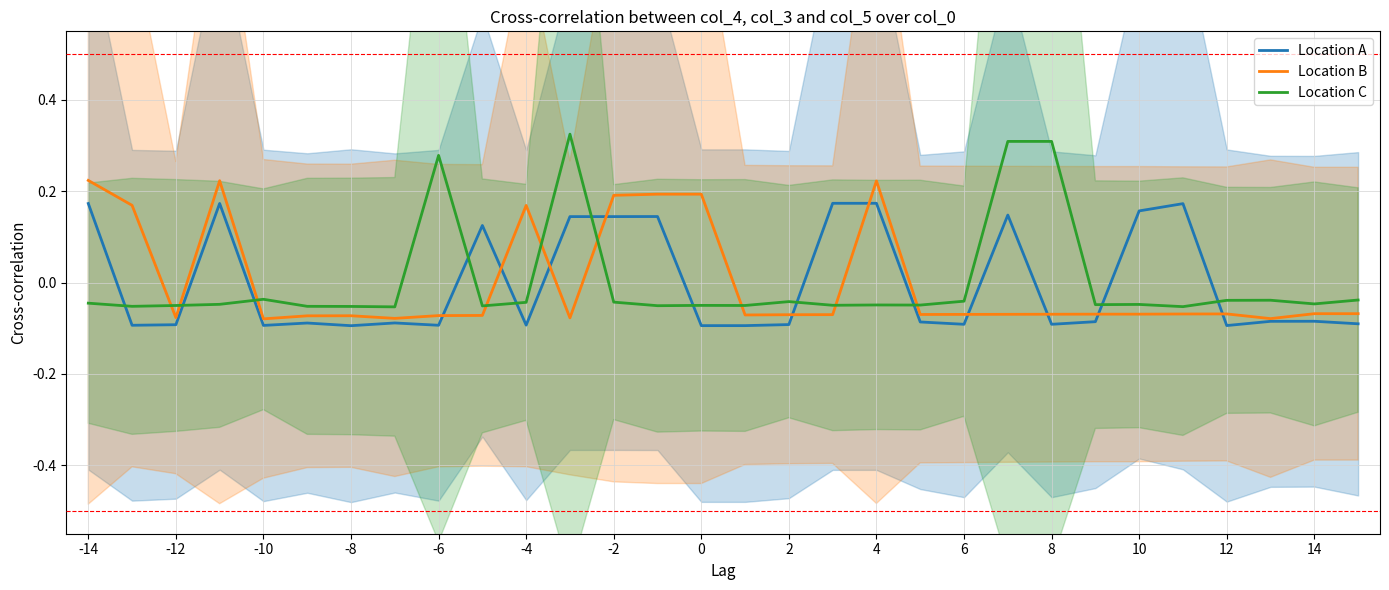

Which series has the largest range (max minus min)?

Location C